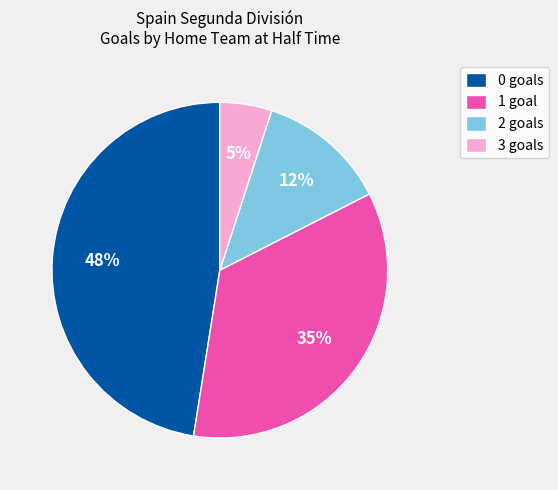

Do 2 goals and 0 goals together represent more than half of the pie?

Yes